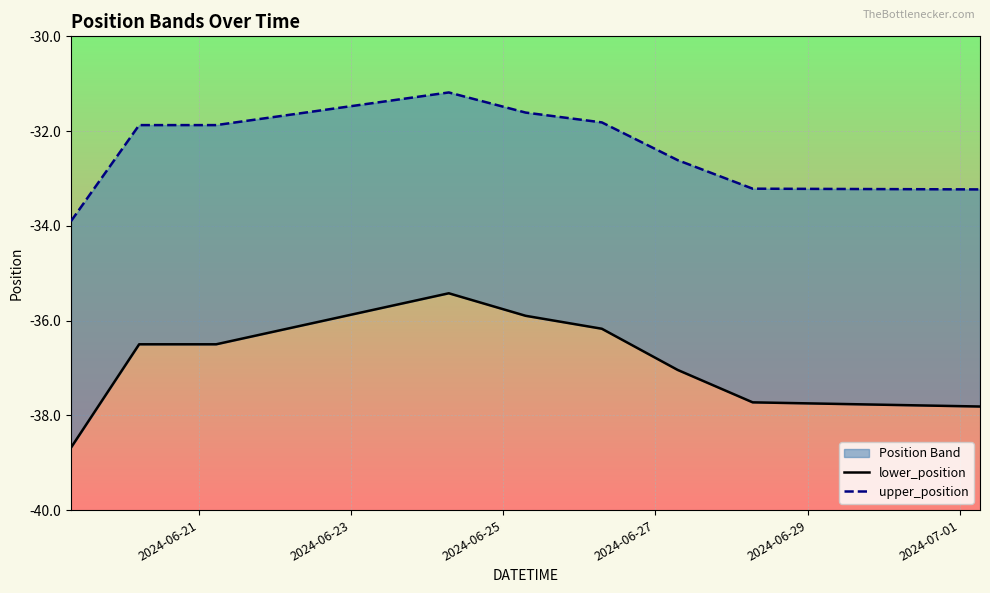

What is the sum of all lower_position values?

-331.8